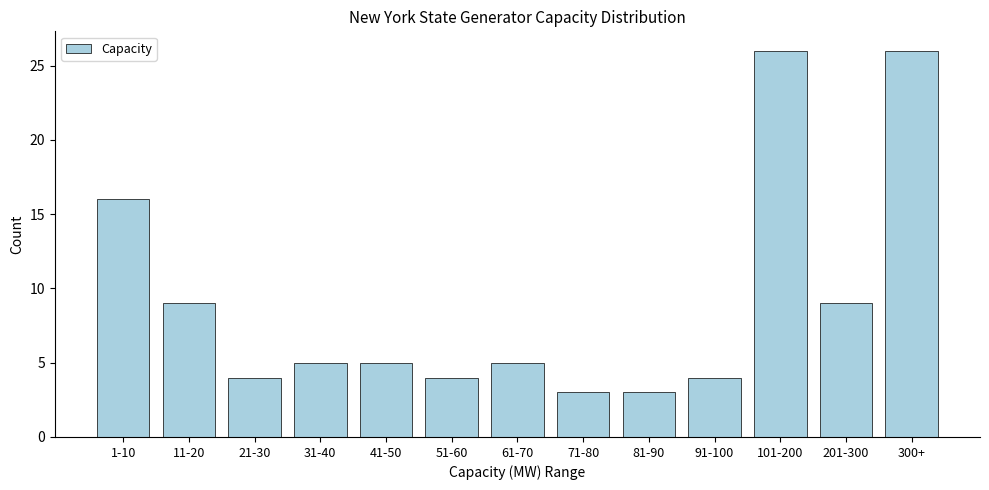

Reading left to right, what are all the values shown in this chart?

16	9	4	5	5	4	5	3	3	4	26	9	26